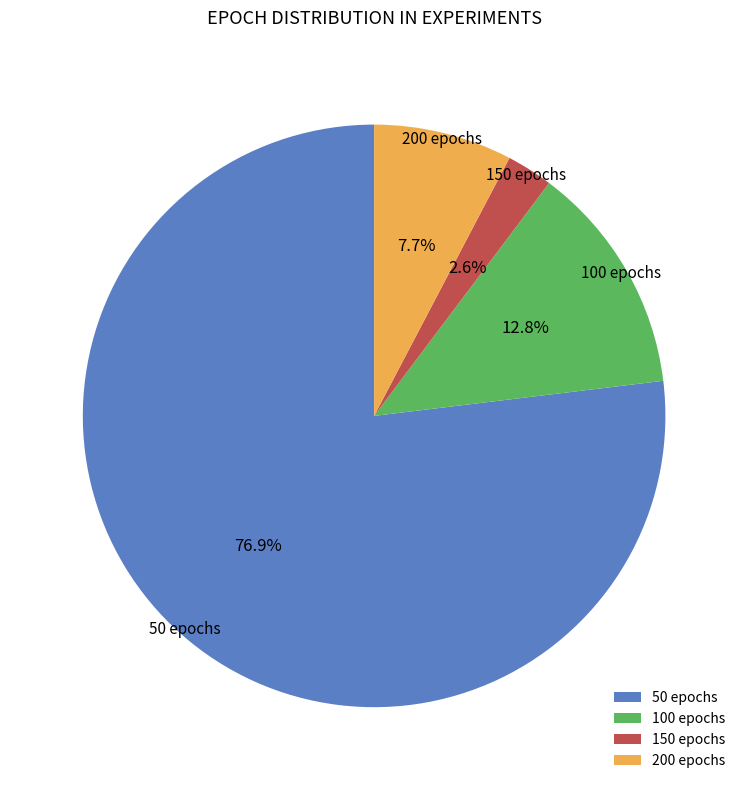

Rank the categories by value from highest to lowest.

50 epochs, 100 epochs, 200 epochs, 150 epochs